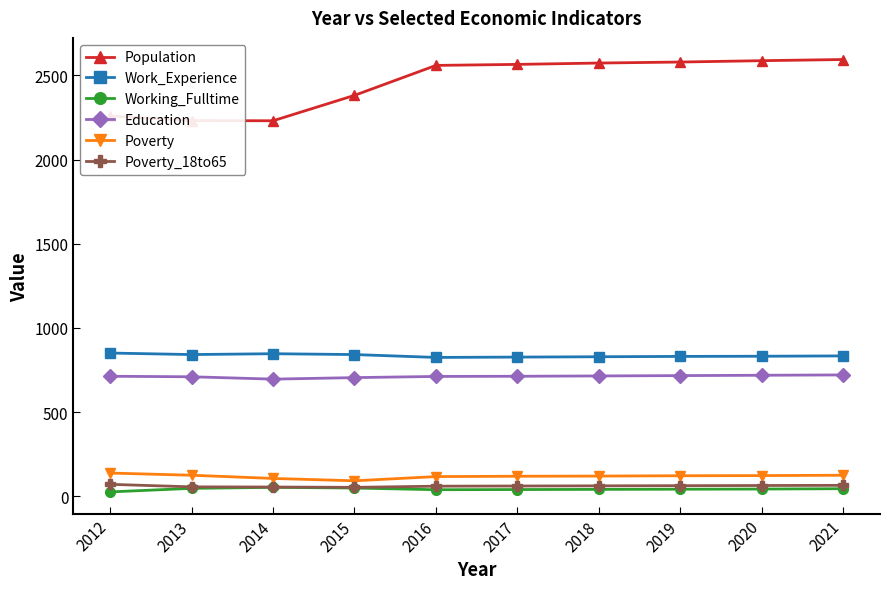

What is the maximum value for Population?

2595